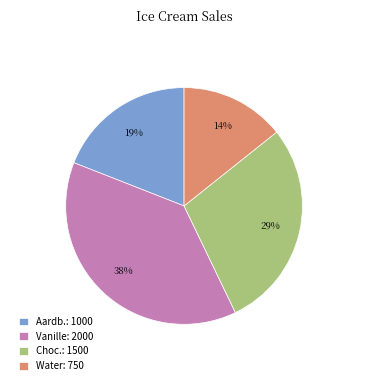

Count the number of slices in the pie.

4